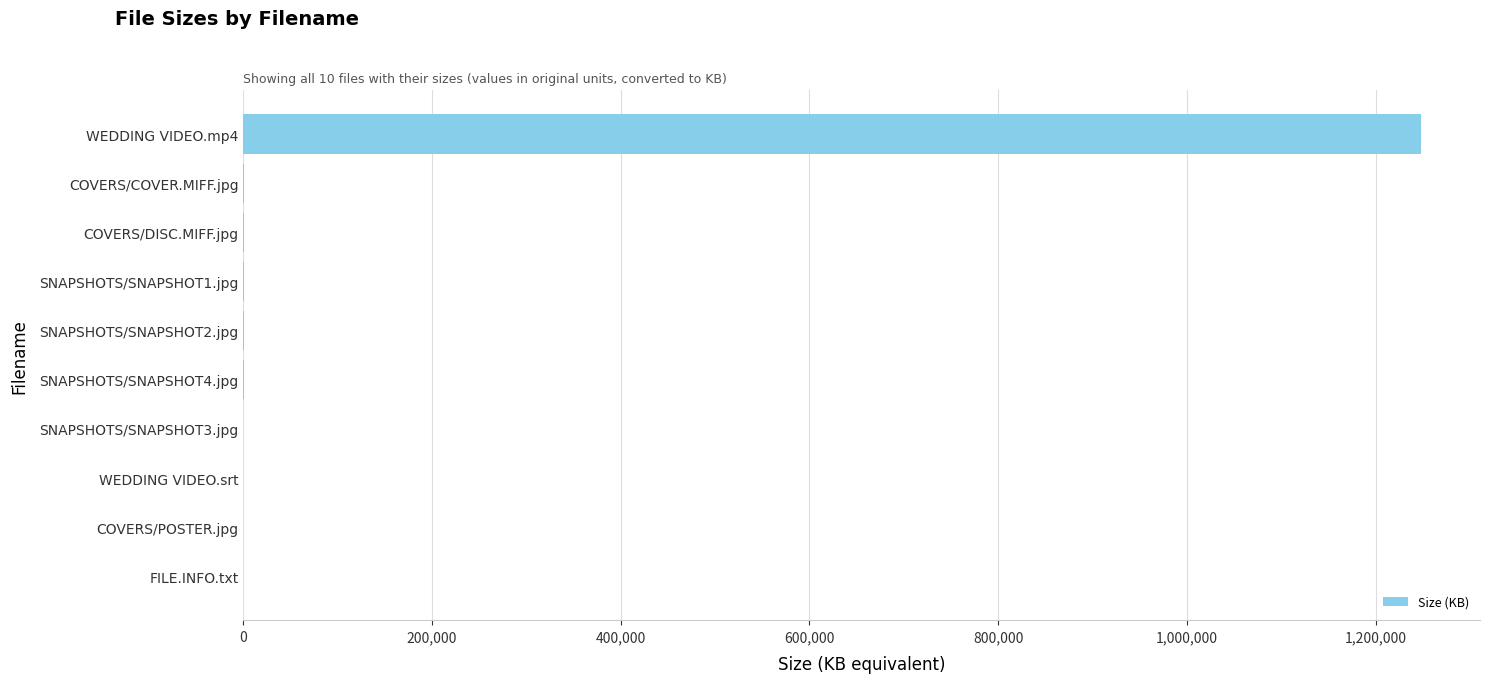

Is it true that the value at WEDDING VIDEO.mp4 is 1248256.0?

True